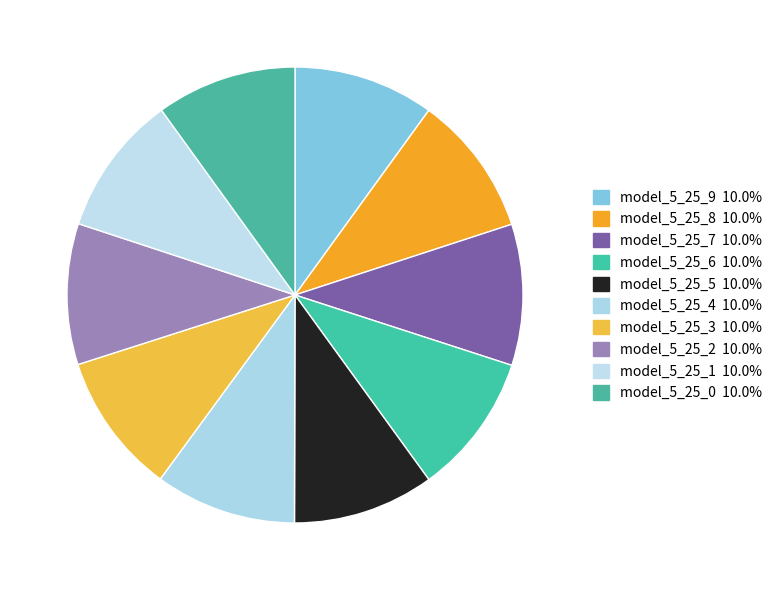

How many slices are in this pie chart?

10